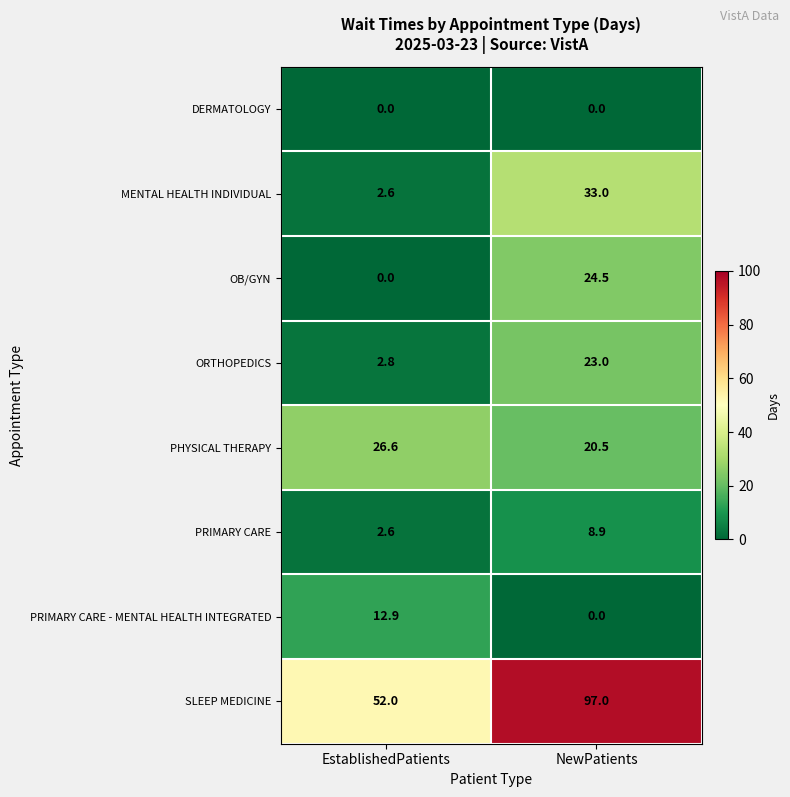

True or false: PRIMARY CARE has a value of 1.2 at EstablishedPatients.

False